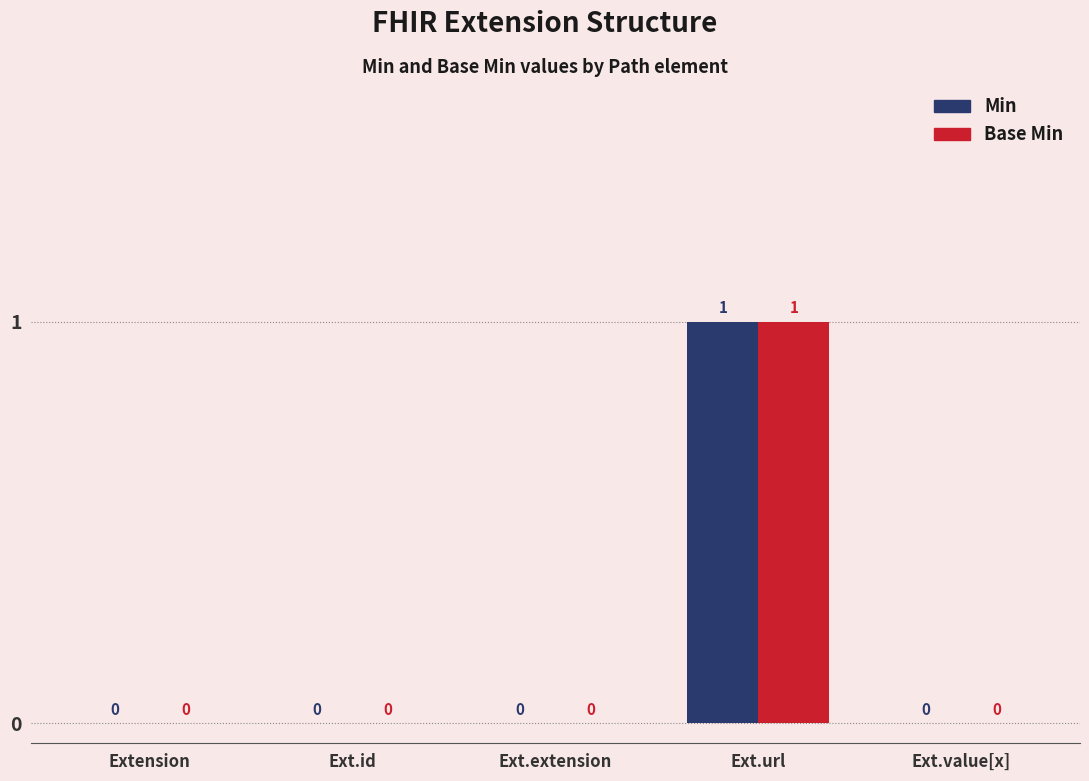

Reading right to left, extract all data points from this chart.

Min: 0	1	0	0	0
Base Min: 0	1	0	0	0